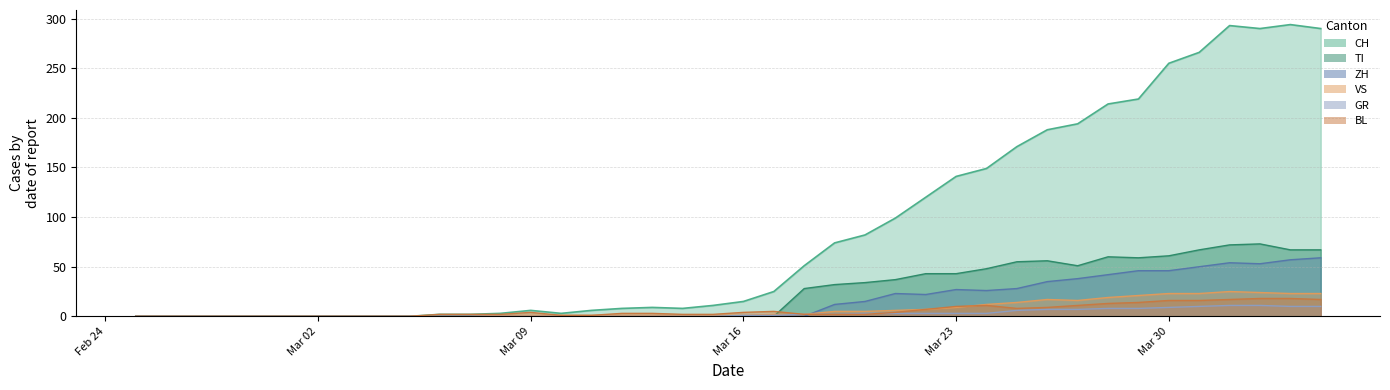

Which series has the largest total across all categories?

CH